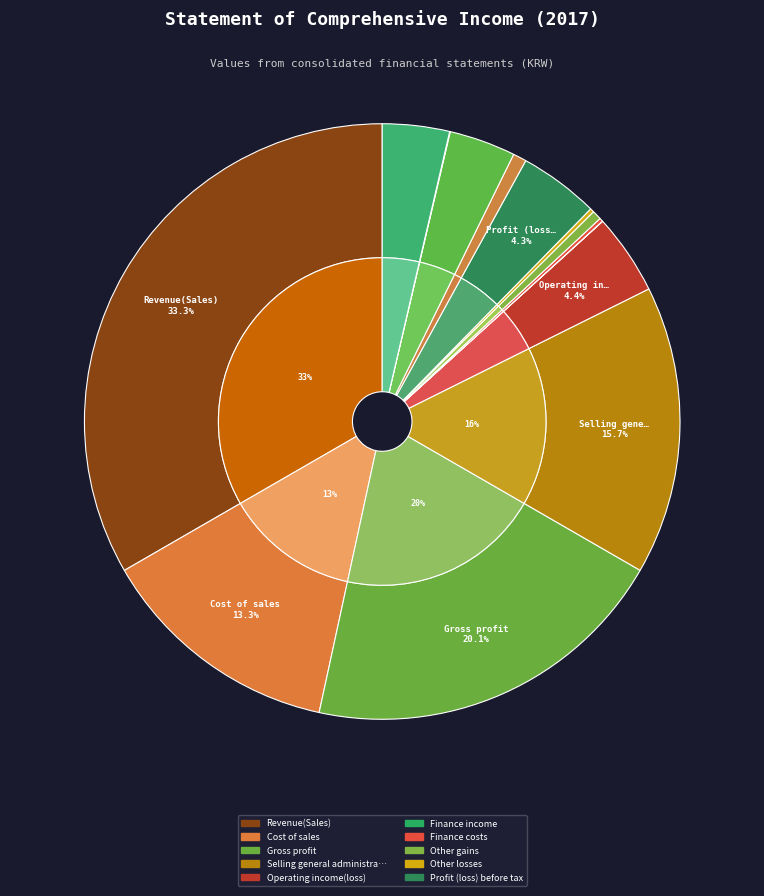

Rank the categories by value from highest to lowest.

Revenue(Sales), Gross profit, Selling general administrative expenses, Cost of sales, Operating income(loss), Profit (loss) before tax, Total comprehensive income, Profit (loss), Income tax expense, Other gains, Other losses, Finance costs, Other comprehensive income, Finance income